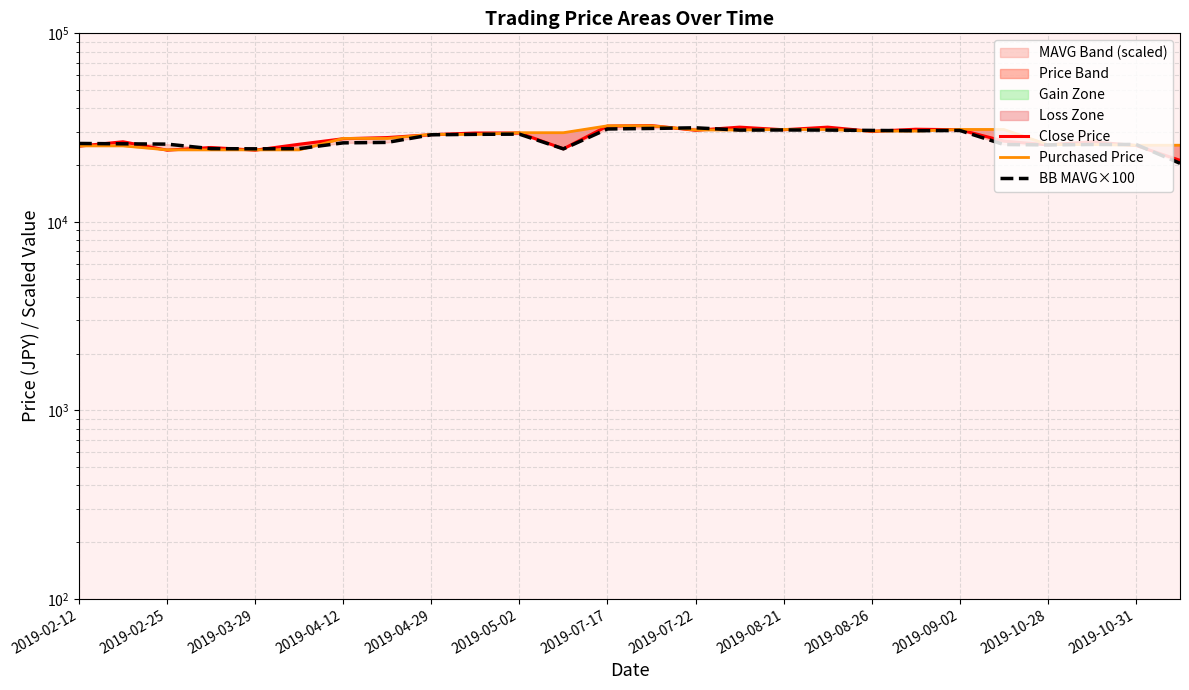

At how many categories does at least one series exceed 32184?

2